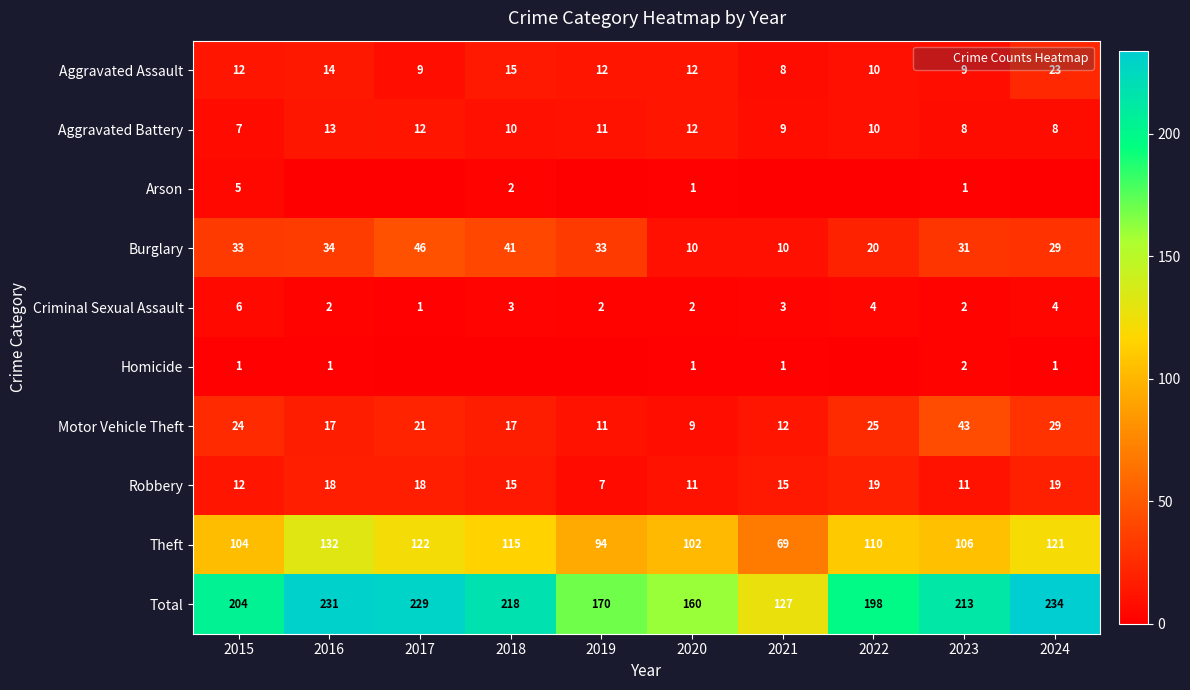

What is the sum of the Arson values at 2016 and 2020?

1